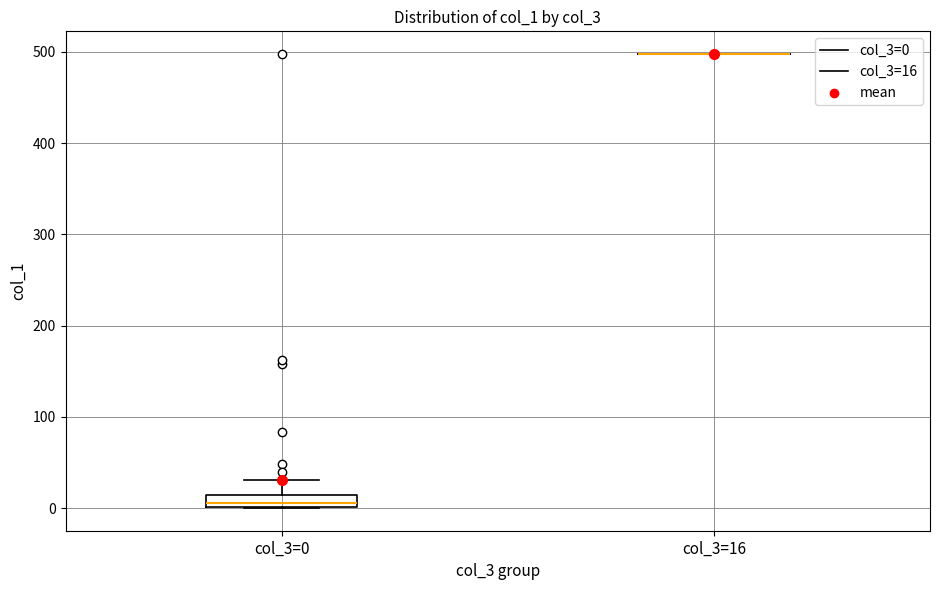

Which box is the tallest, from its lower edge to its upper edge?

col_3=0